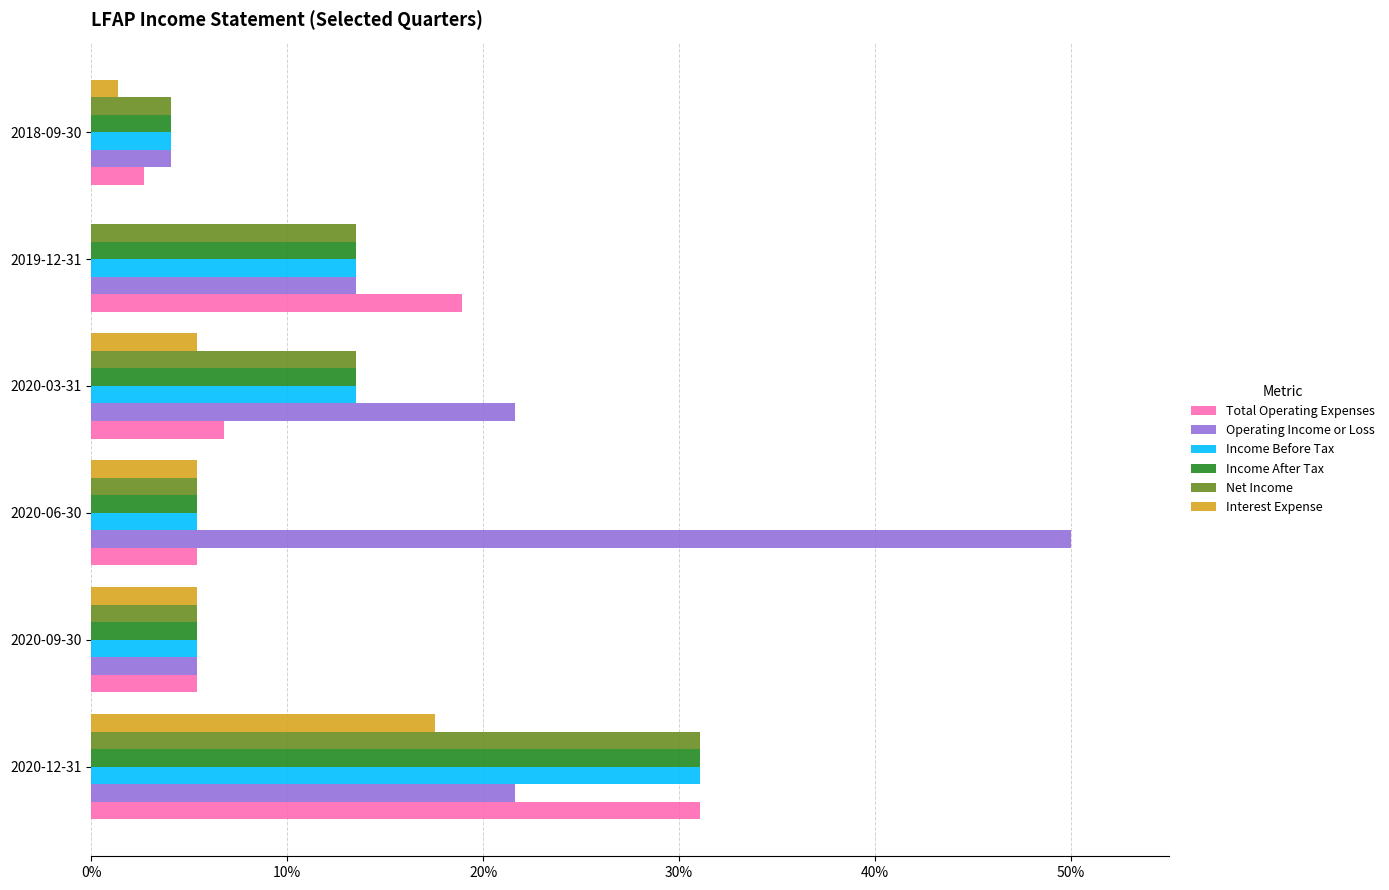

What is the maximum value shown in the chart?

50.0